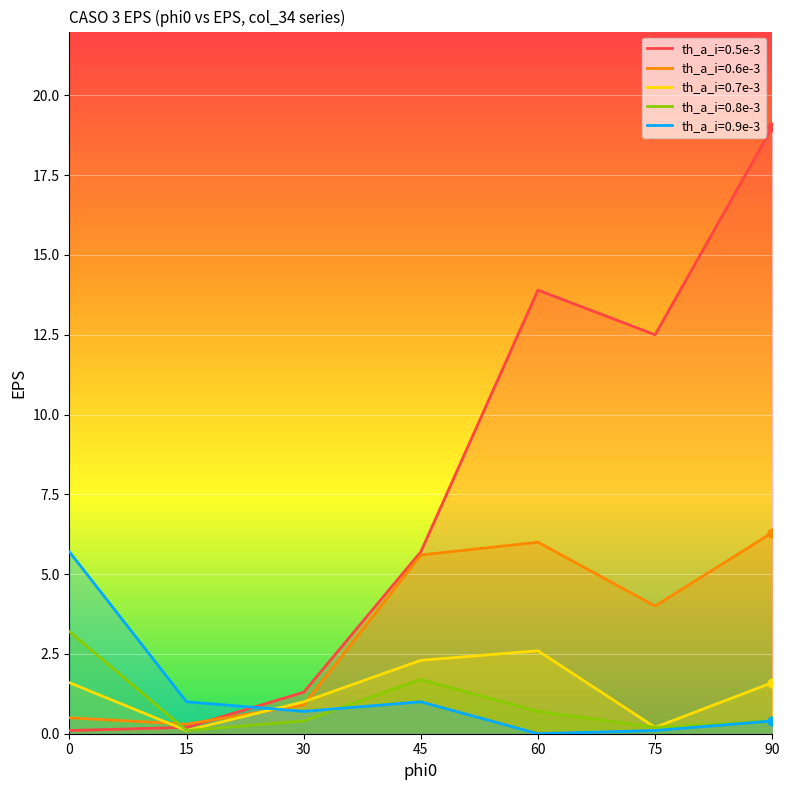

What are all the series names shown in the legend?

th_a_i=0.5e-3, th_a_i=0.6e-3, th_a_i=0.7e-3, th_a_i=0.8e-3, th_a_i=0.9e-3